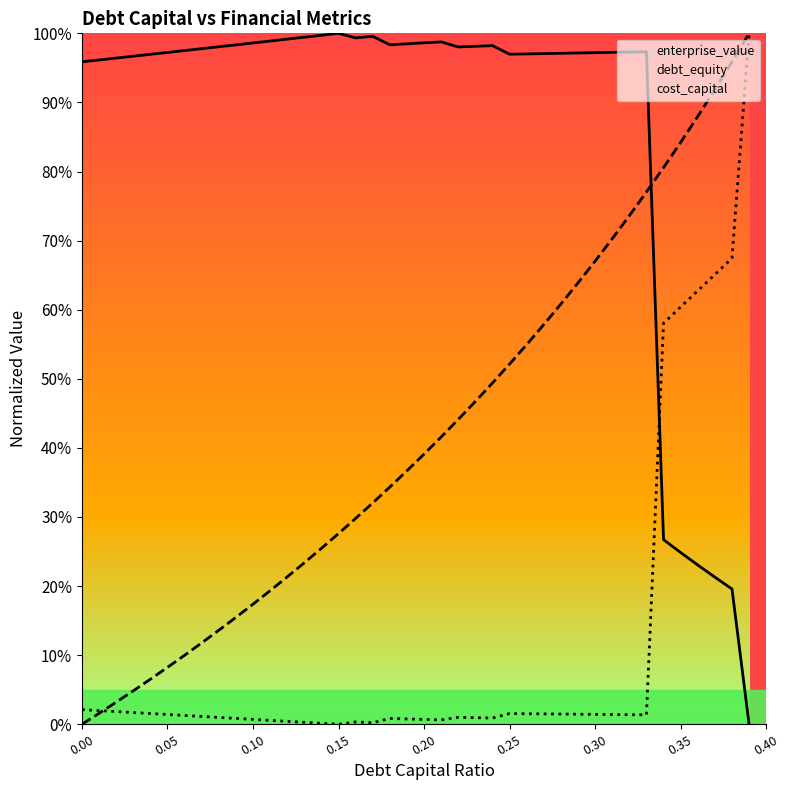

Which series has the largest range (max minus min)?

enterprise_value